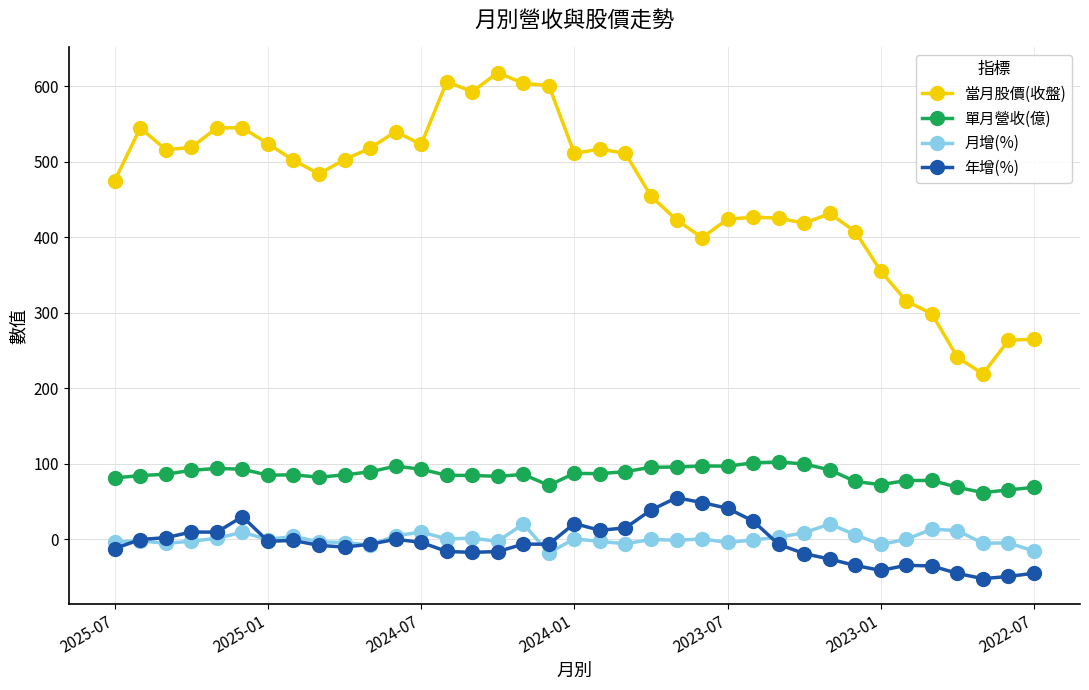

True or false: 月增(%) and 當月股價(收盤) cross at least once.

False